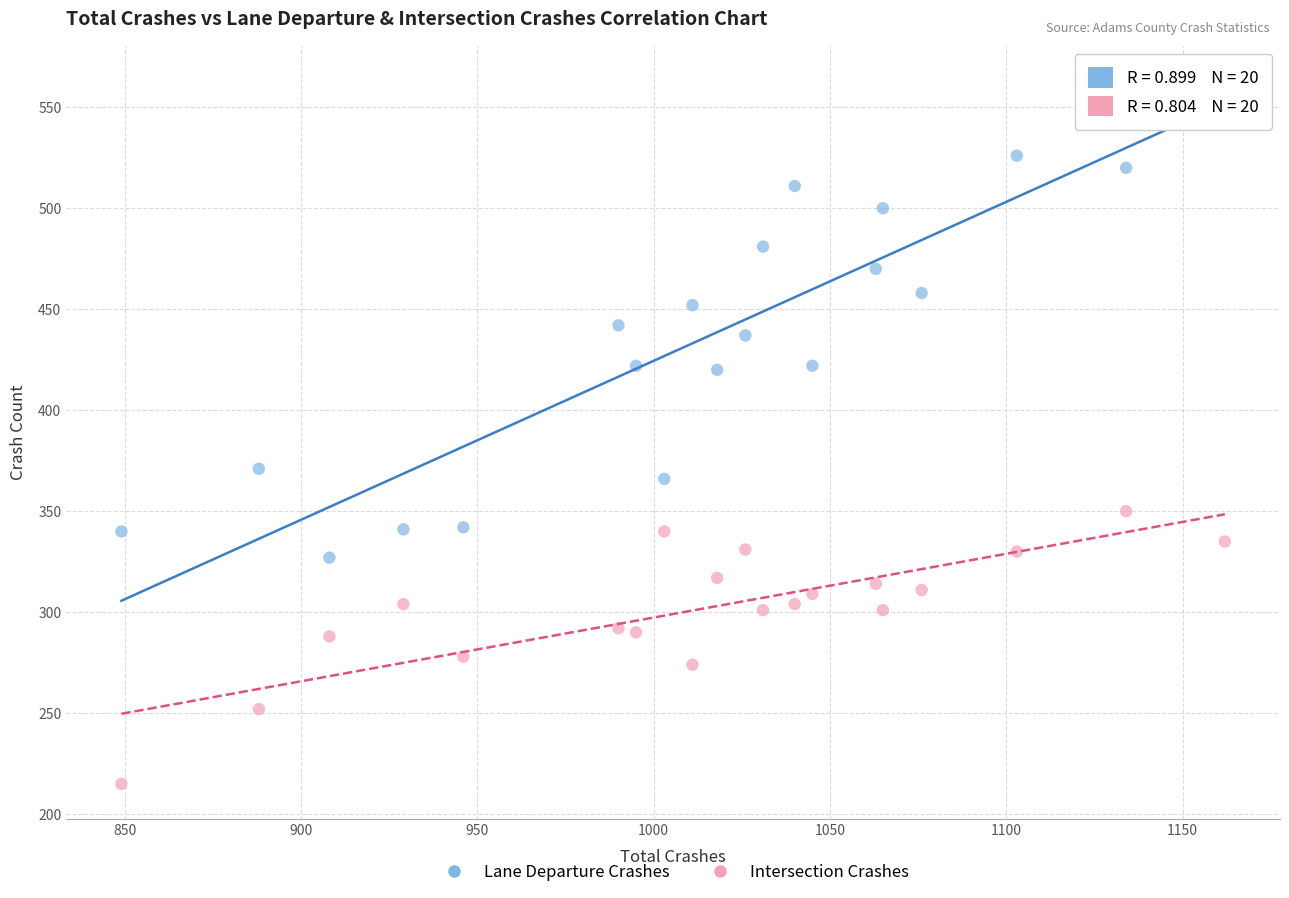

Across all data points, what is the range of Y values (max minus min)?

348